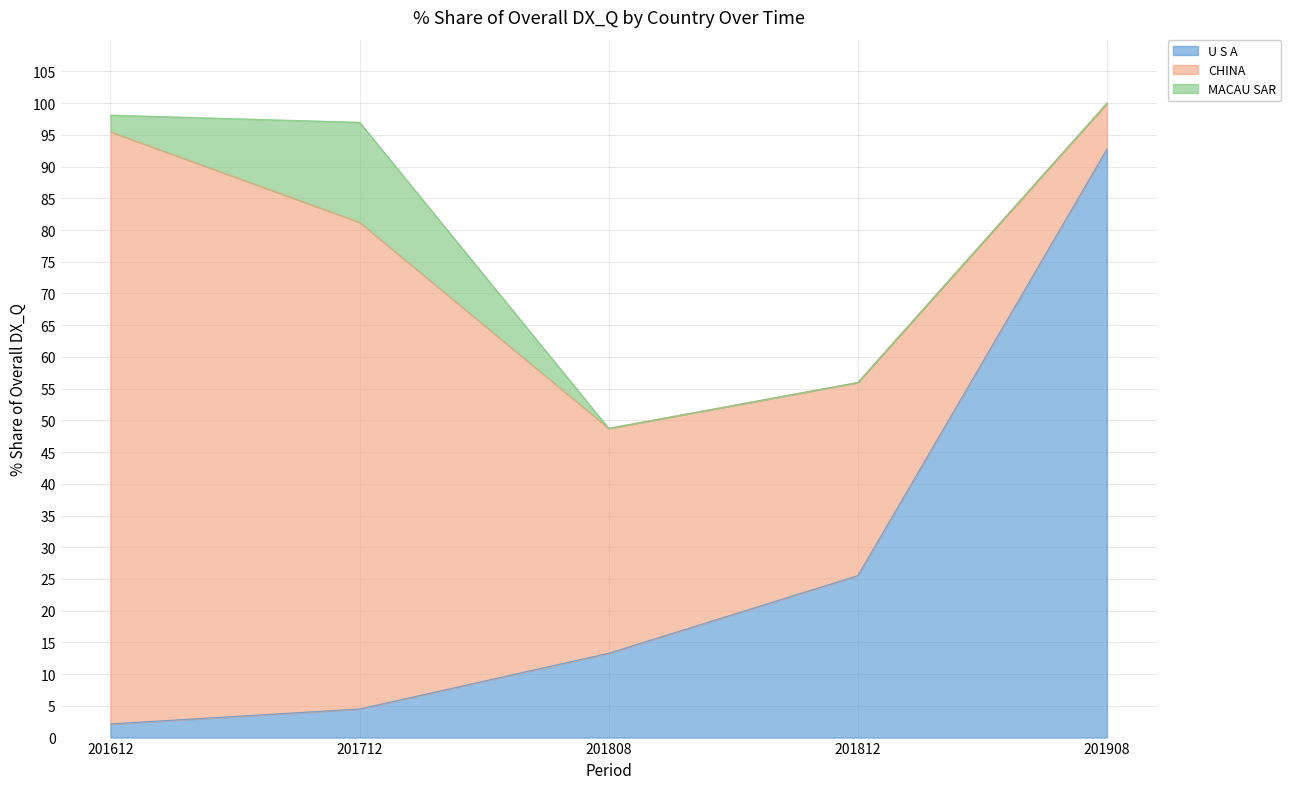

Where is the first local maximum for 201812_% Share of overall DX_Q?

CHINA